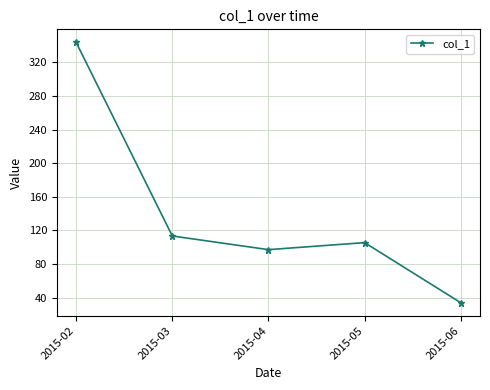

List the labels in order of value, largest first.

2015-02, 2015-03, 2015-05, 2015-04, 2015-06